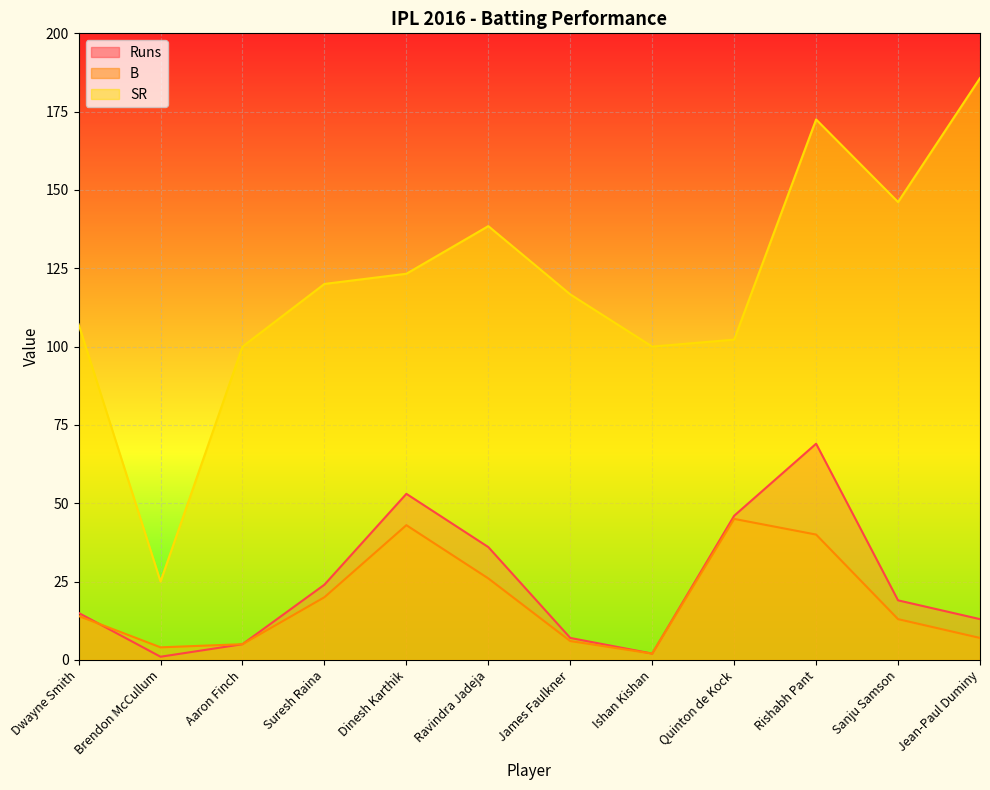

Where is the first local maximum for Runs?

Dinesh Karthik